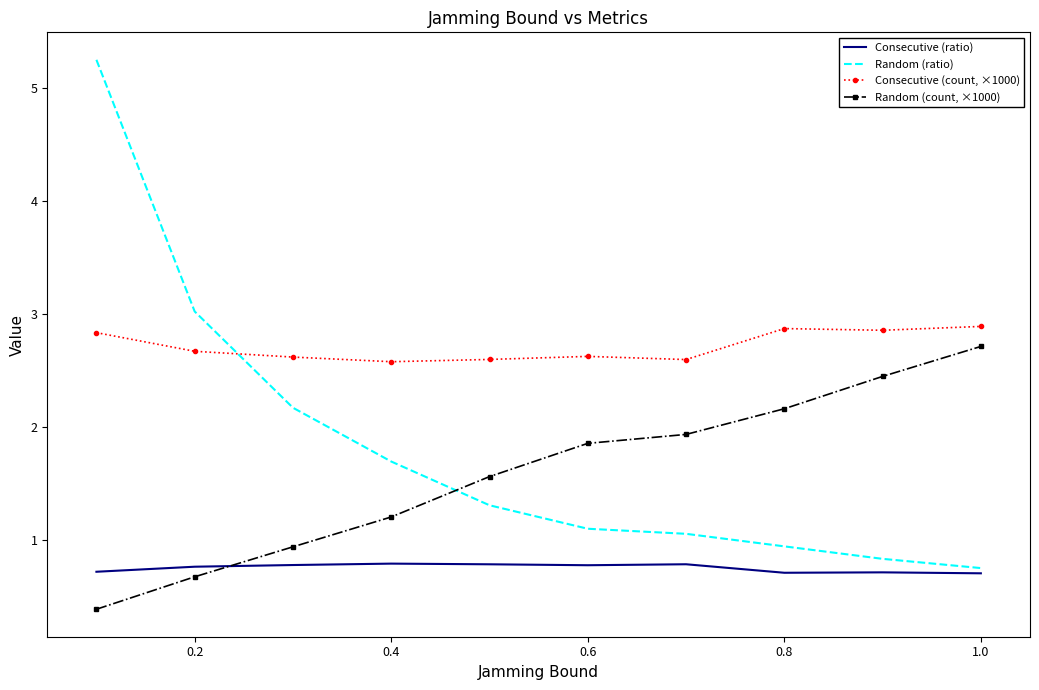

Which series has the largest total across all categories?

Consecutive (count, ×1000)